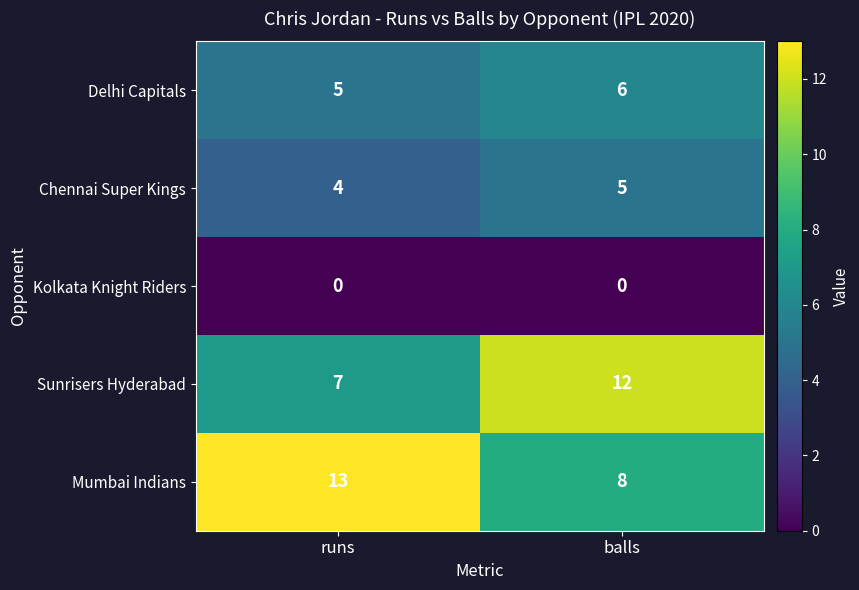

The Delhi Capitals series shows 6 at balls. True or false?

True